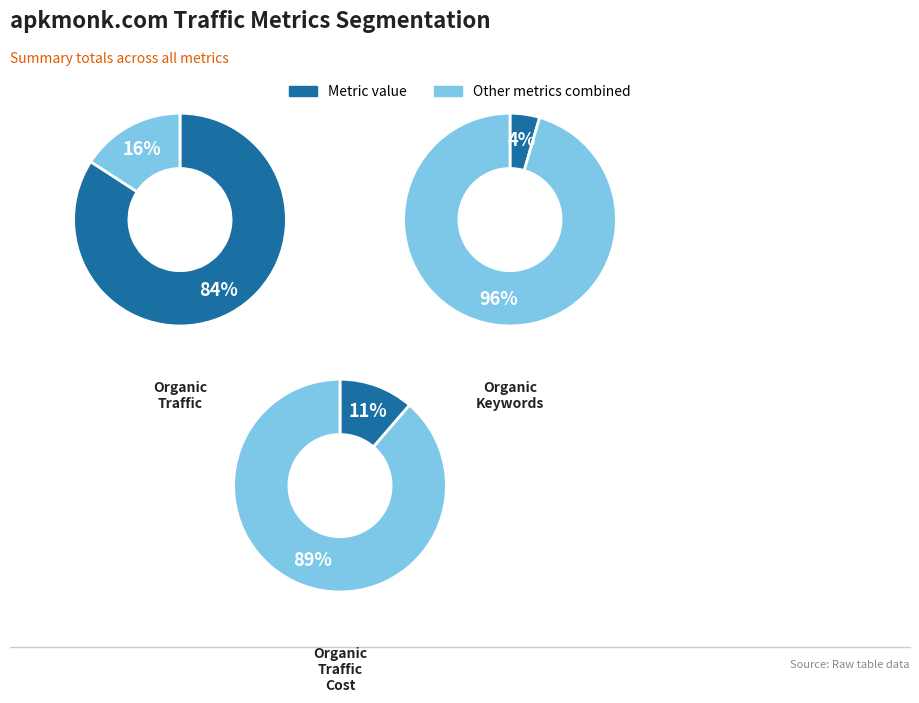

To the nearest percent, what is the difference between the Organic Keywords and Organic Traffic Cost slice percentages?

7%